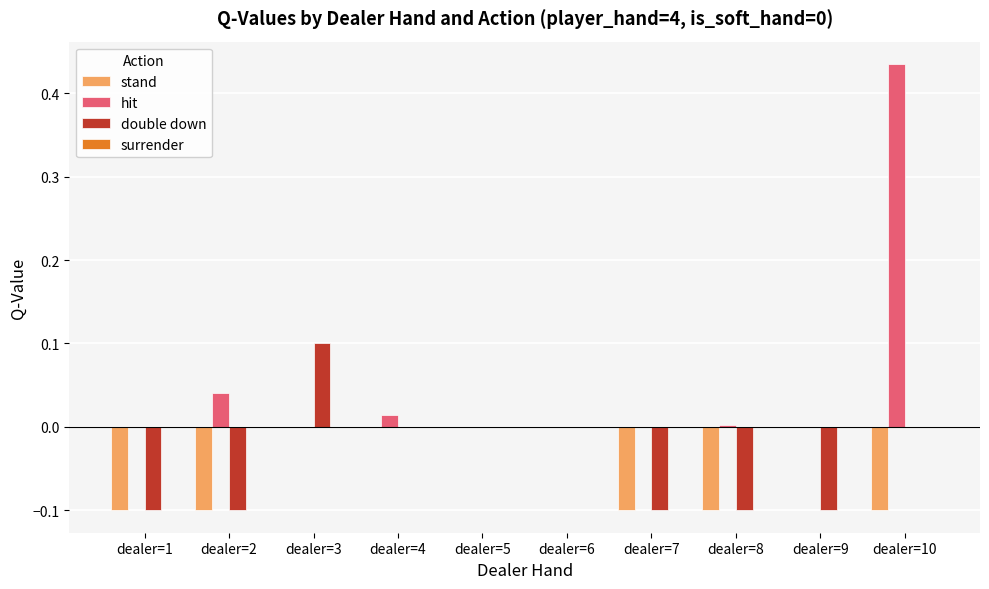

Which category has the highest value in the hit series?

dealer=10